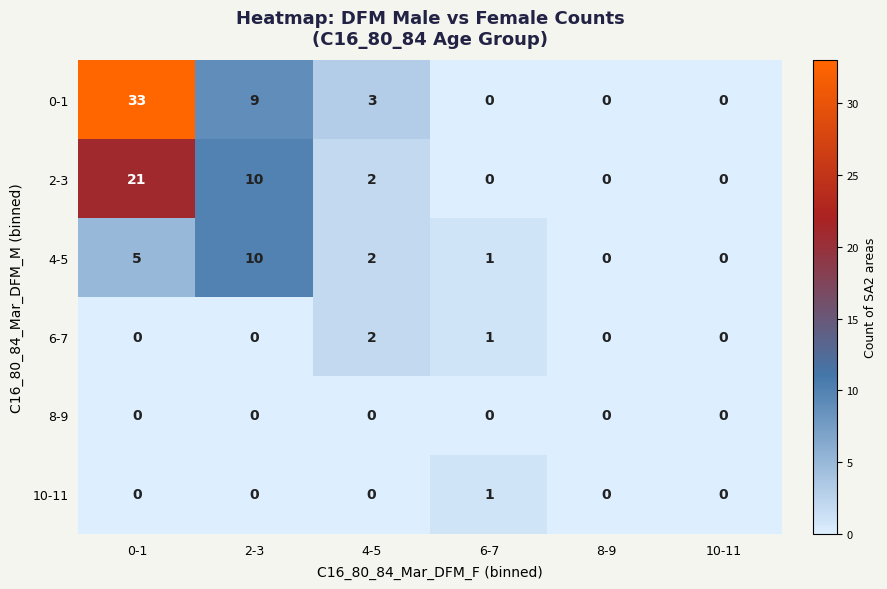

What is the maximum value shown in the chart?

33